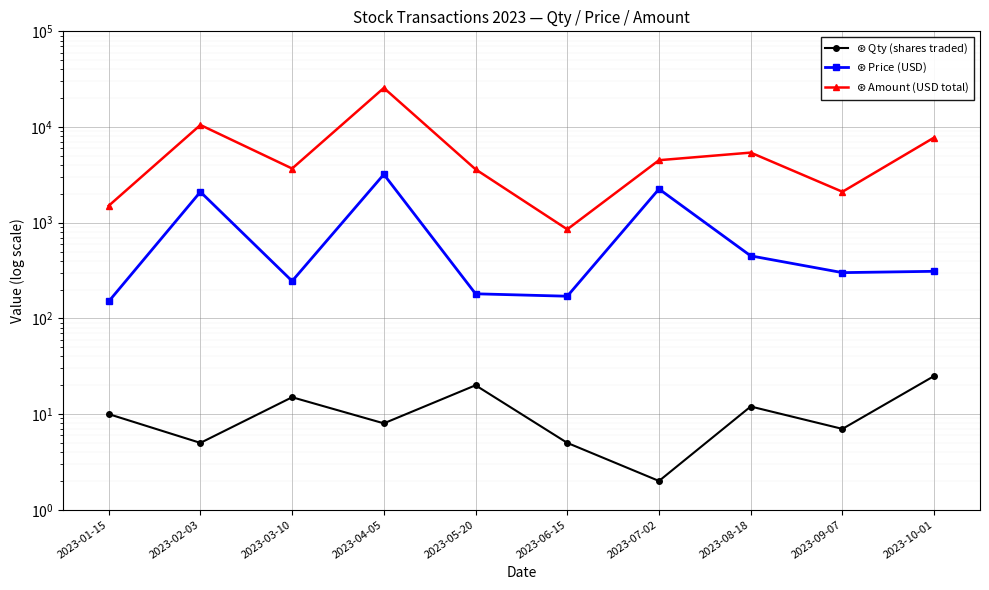

List the series in order of their peak value, lowest first.

$\circledast$ Qty (shares traded), $\circledast$ Price (USD), $\circledast$ Amount (USD total)